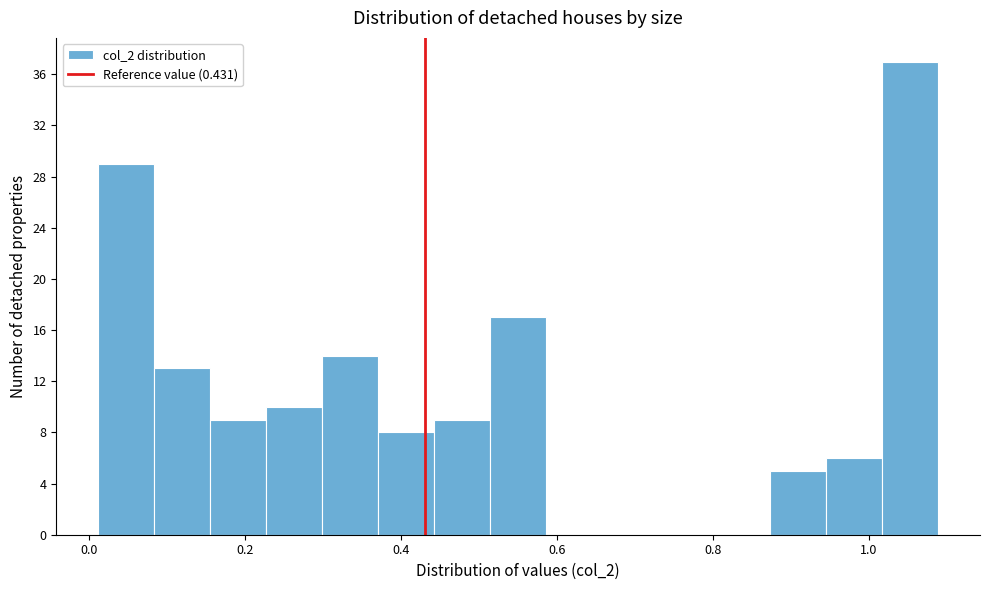

Read against the x-axis, roughly where is the centre of the tallest bar?

1.06